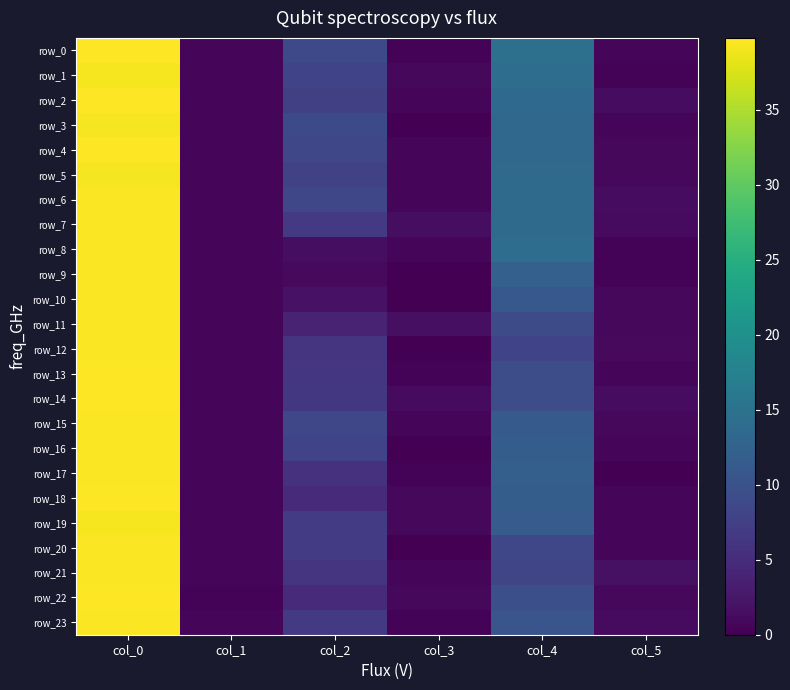

What is the difference between the second highest and minimum values in the row_18 series?

11.2